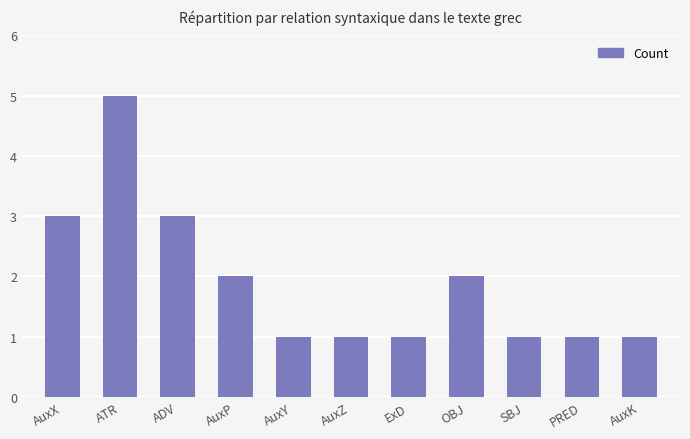

What is the change in value from AuxX to AuxK?

-2